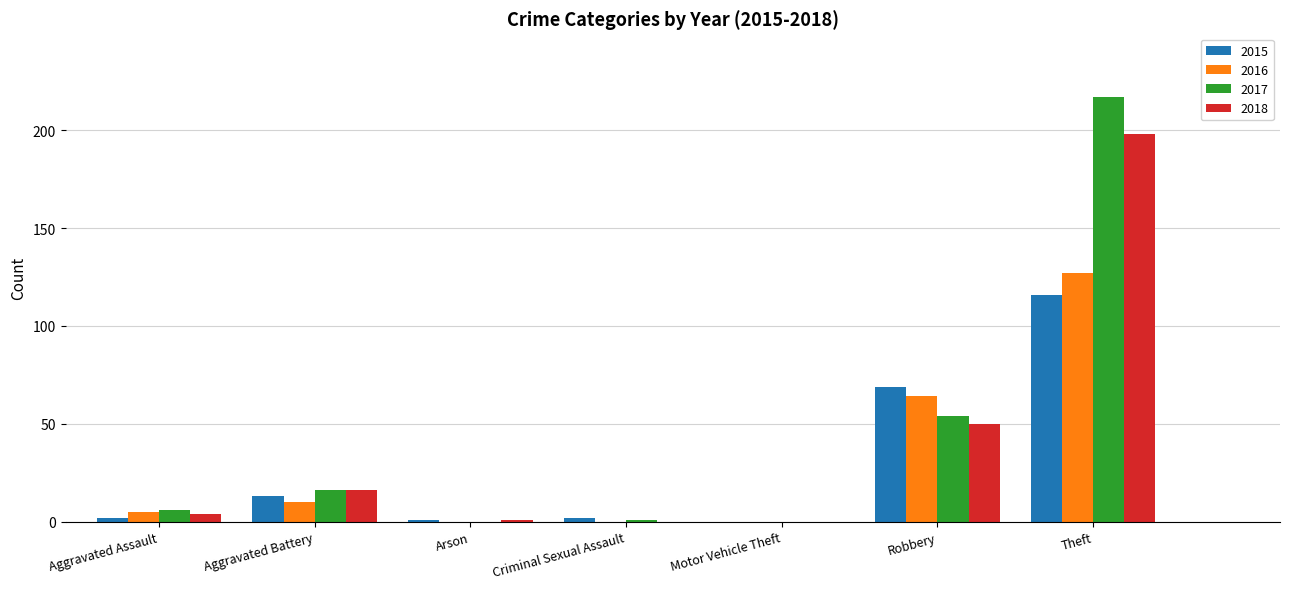

What is the total value across all series at Aggravated Assault?

17